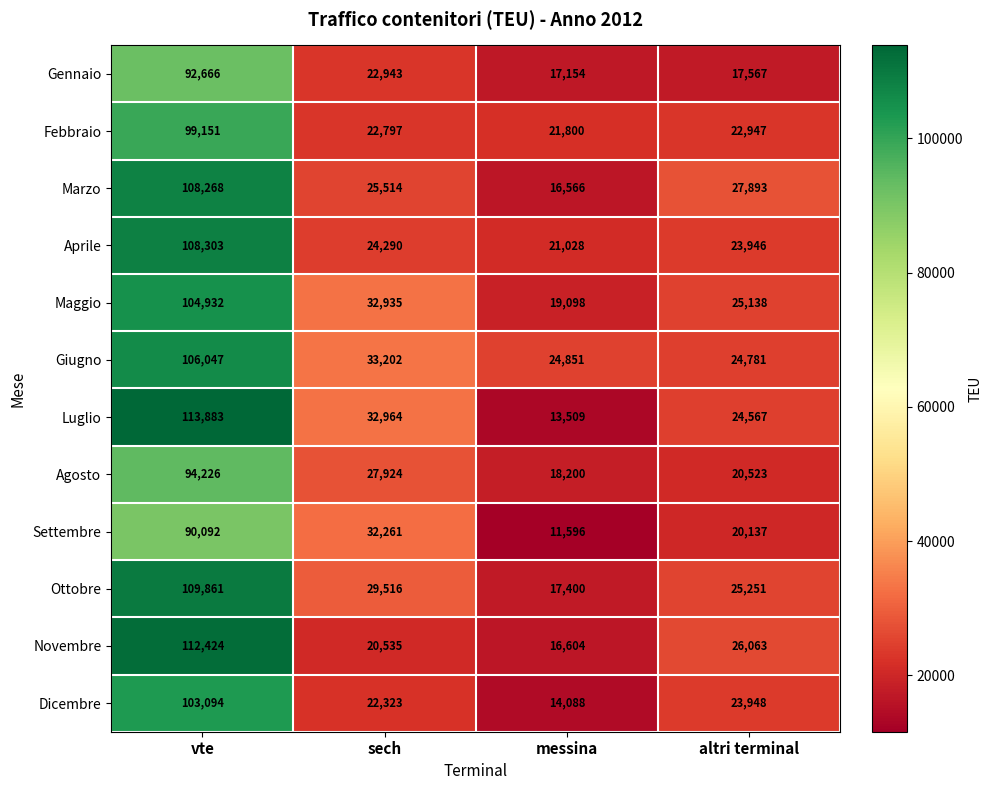

At how many categories does at least one series exceed 54130?

1